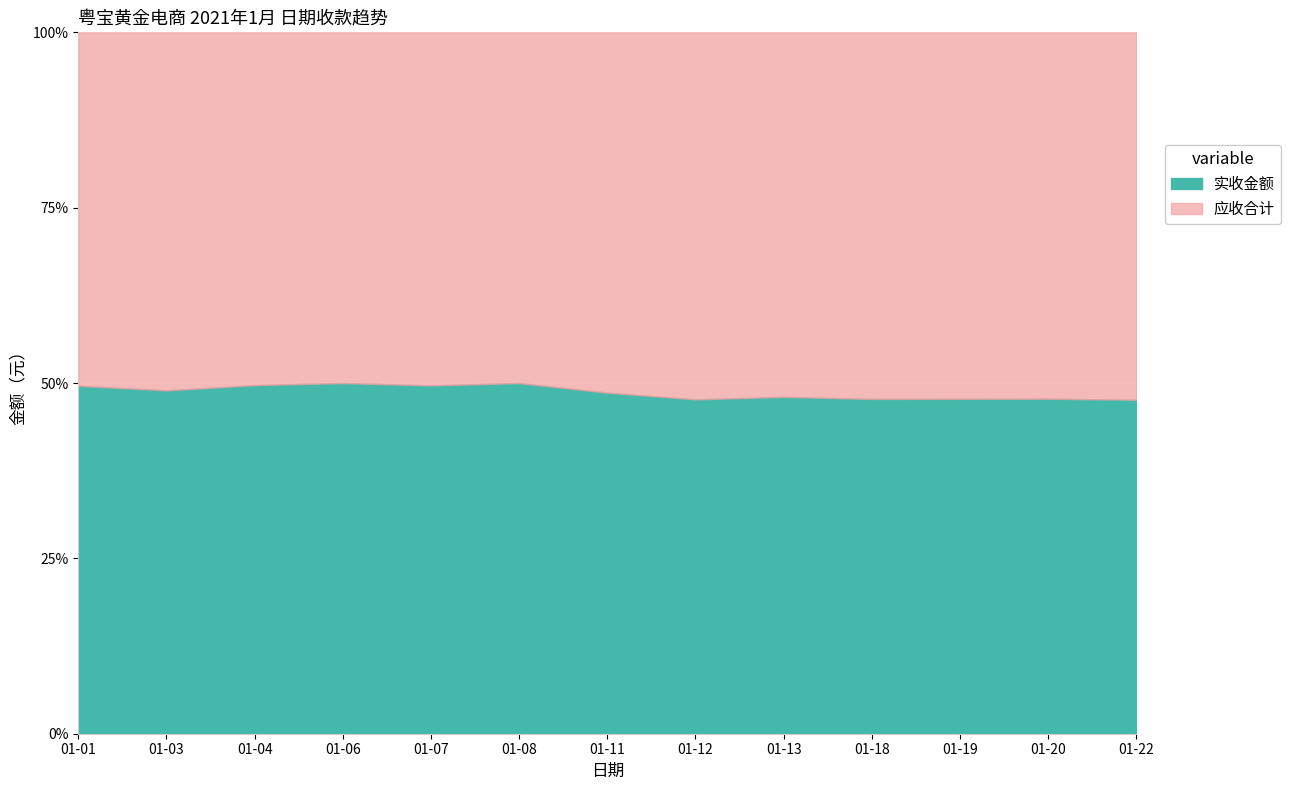

Where does the 实收金额 series first go above 40?

01-01